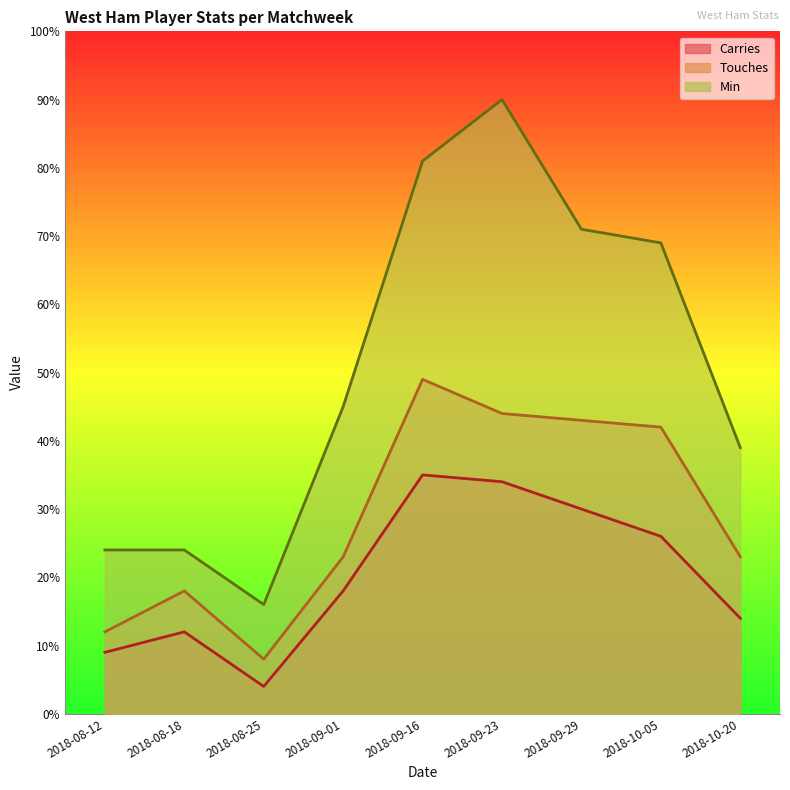

List the labels in order of Min value, smallest first.

2018-08-25, 2018-08-12, 2018-08-18, 2018-10-20, 2018-09-01, 2018-10-05, 2018-09-29, 2018-09-16, 2018-09-23